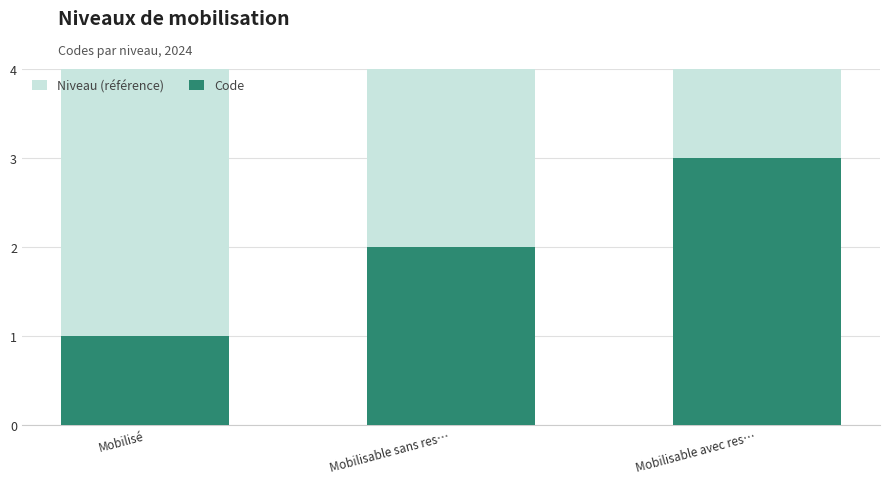

At which category is the sum across all series the highest?

Mobilisable avec res…